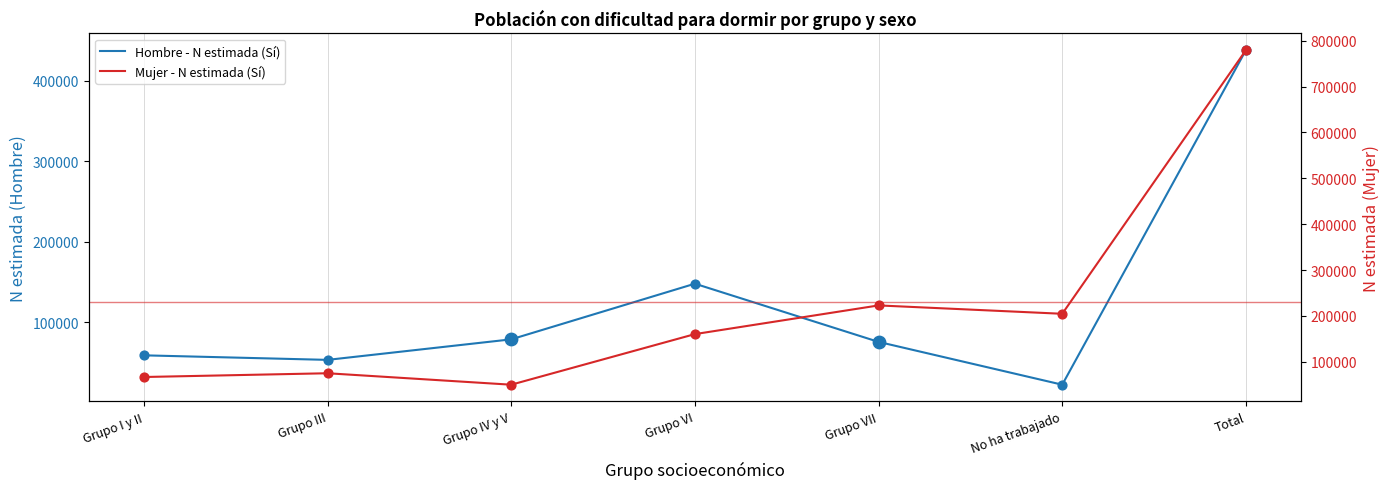

Is the value of Mujer - N estimada (Sí) at Grupo I y II greater than the value of Hombre - N estimada (Sí) at No ha trabajado?

Yes